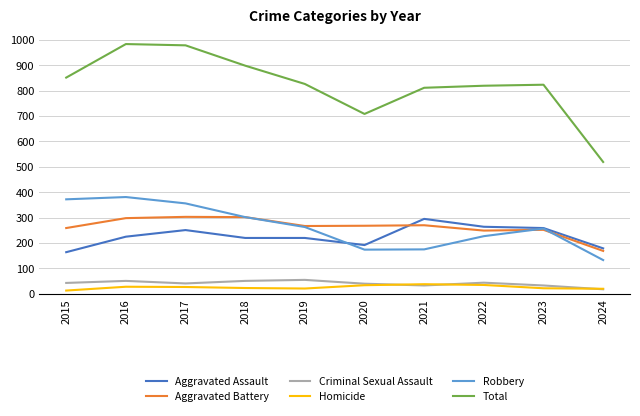

What is the difference between the highest and lowest values at 2020?

674